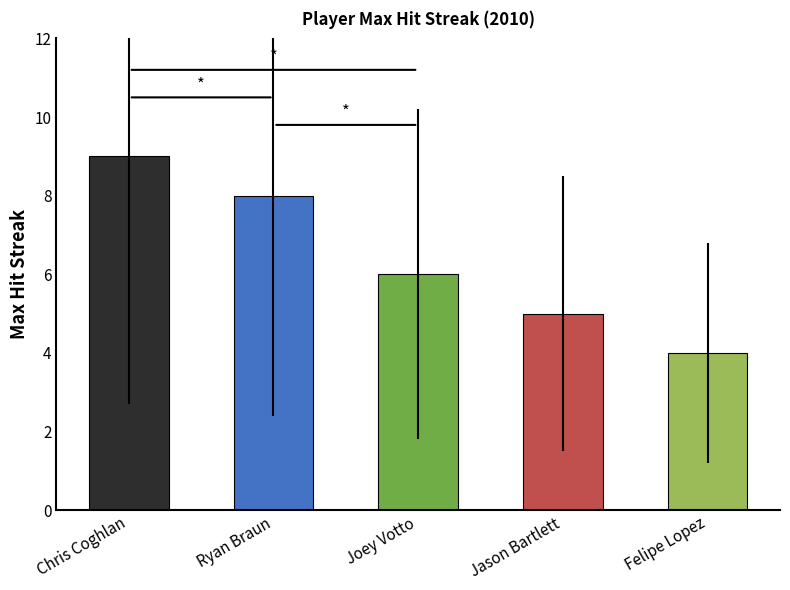

Which series has the largest total across all categories?

Max Streak